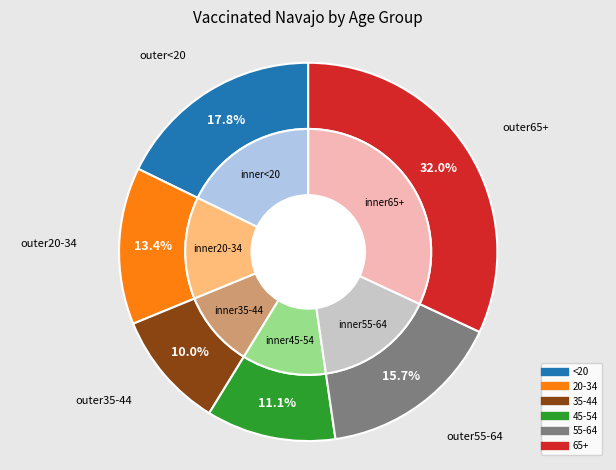

What percentage is the 55-64 slice, to the nearest percent?

16%